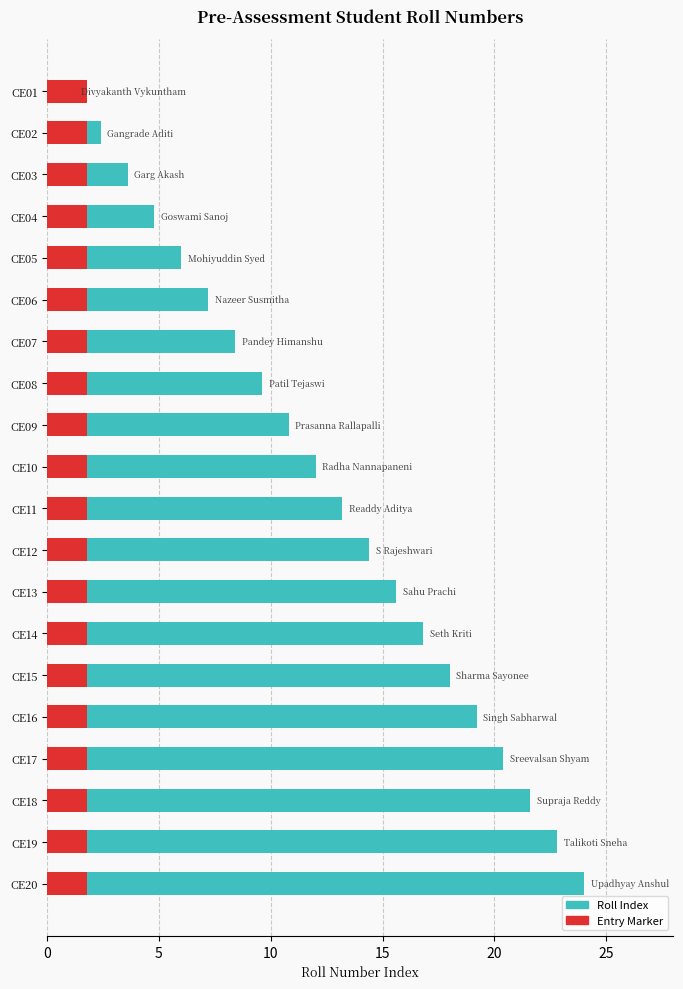

Which series has the largest total across all categories?

Roll Index